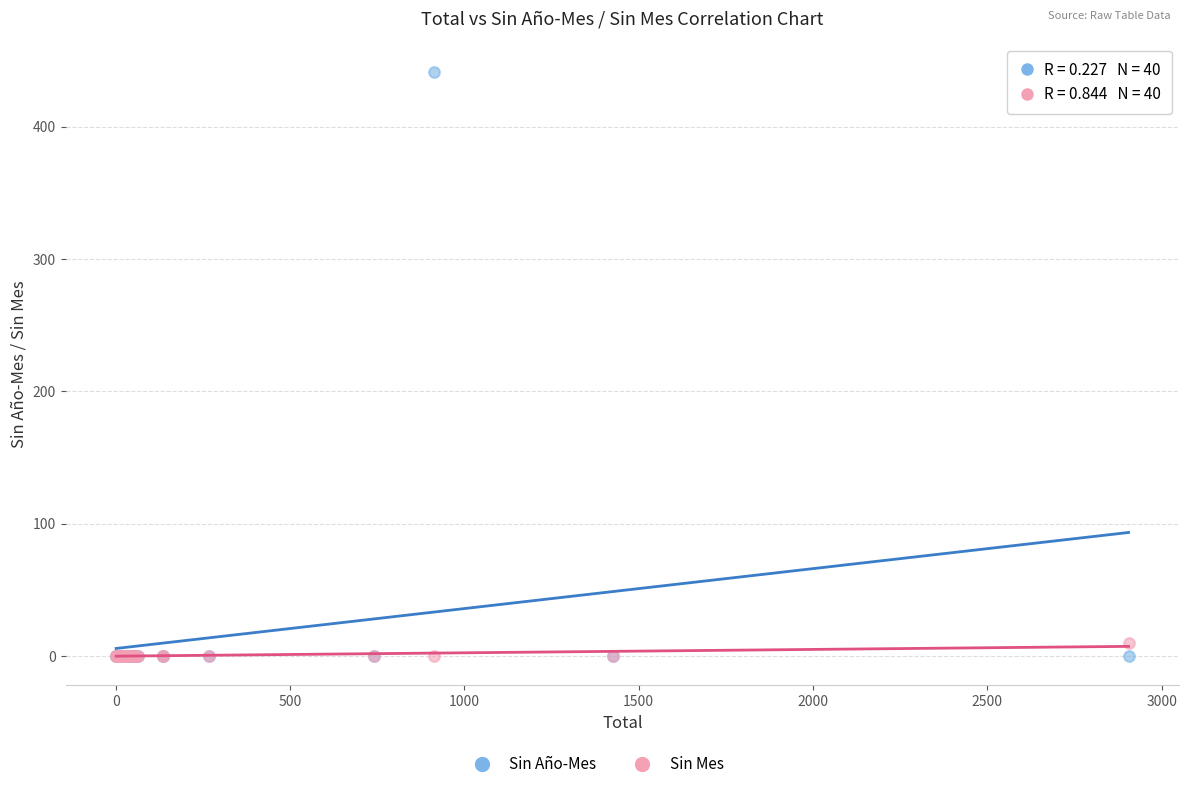

Across all series, what Y value is closest to 220?

10